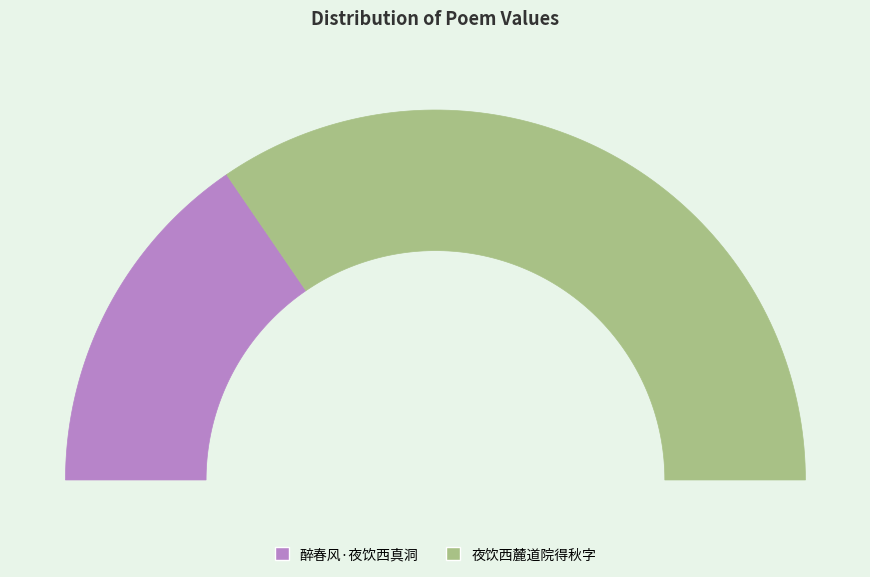

What percentage is the 夜饮西麓道院得秋字 slice, to the nearest percent?

69%